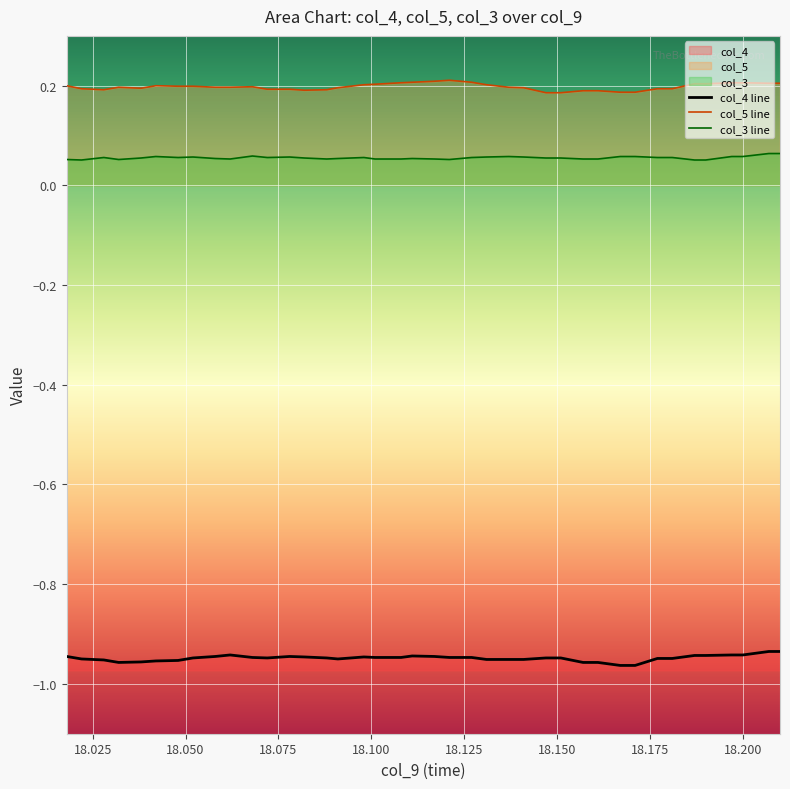

True or false: col_5 line and col_3 line cross at least once.

False